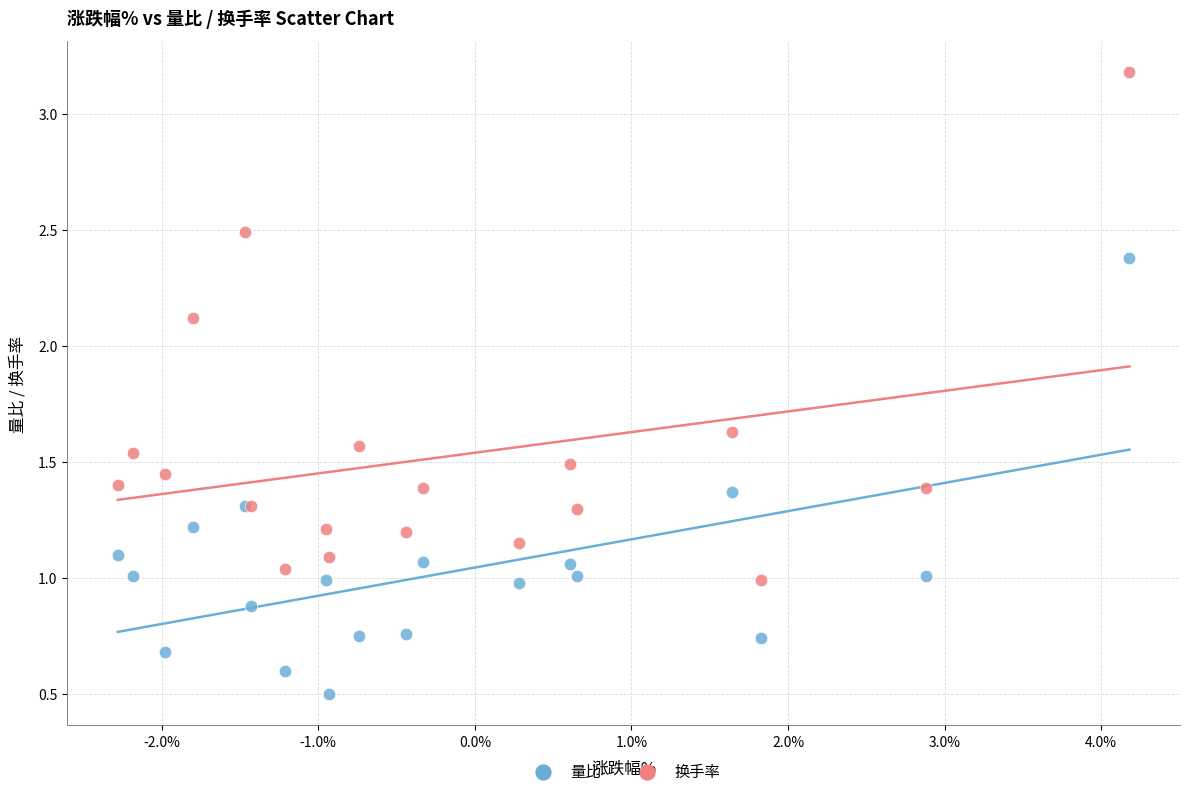

Which series reaches the minimum Y coordinate?

量比